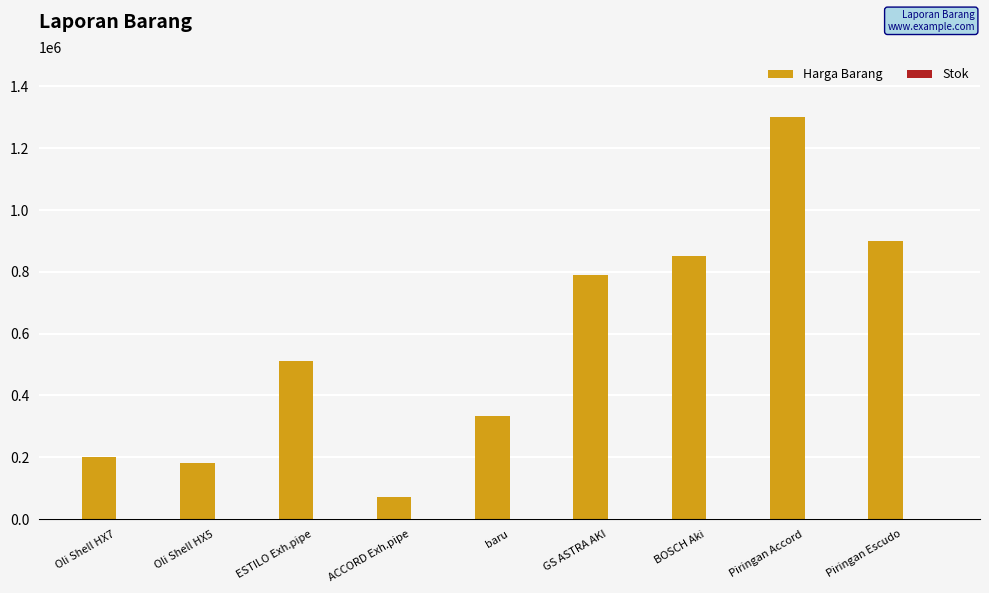

How many groups of bars are there?

9